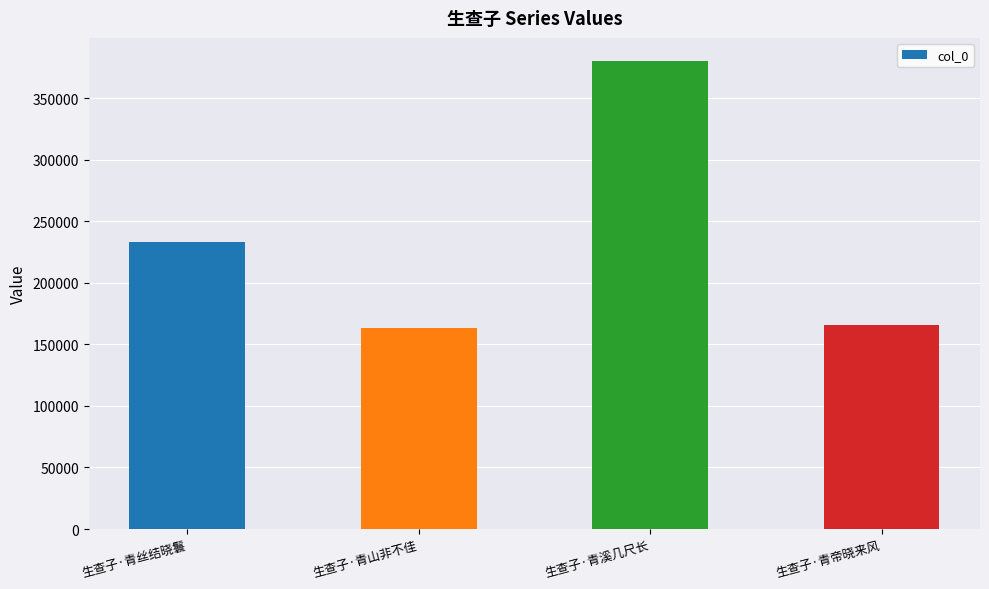

The value at 生查子·青丝结晓鬟 is 148504. True or false?

False